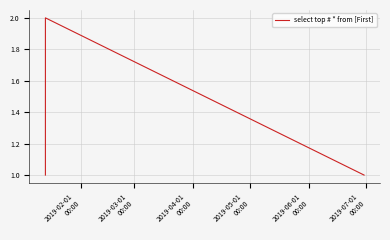

What is the sum of all values?

4